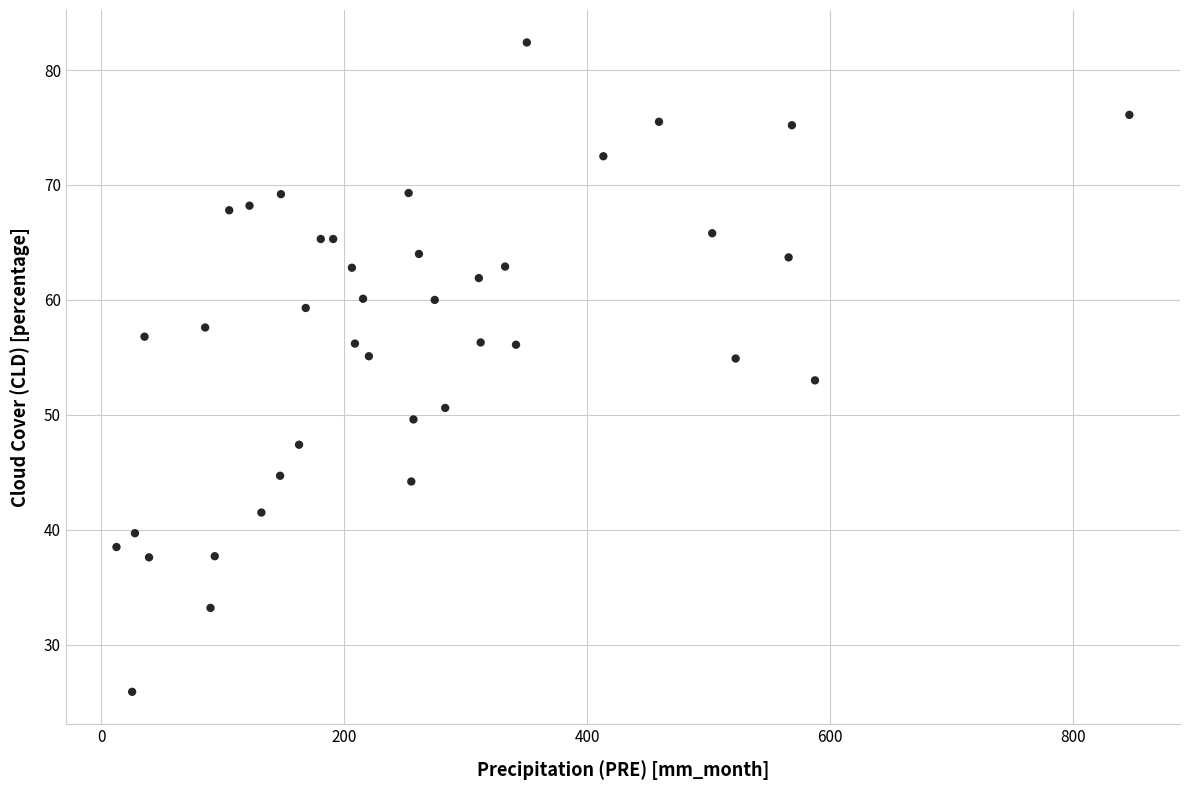

What is the range of X values (max minus min)?

833.8